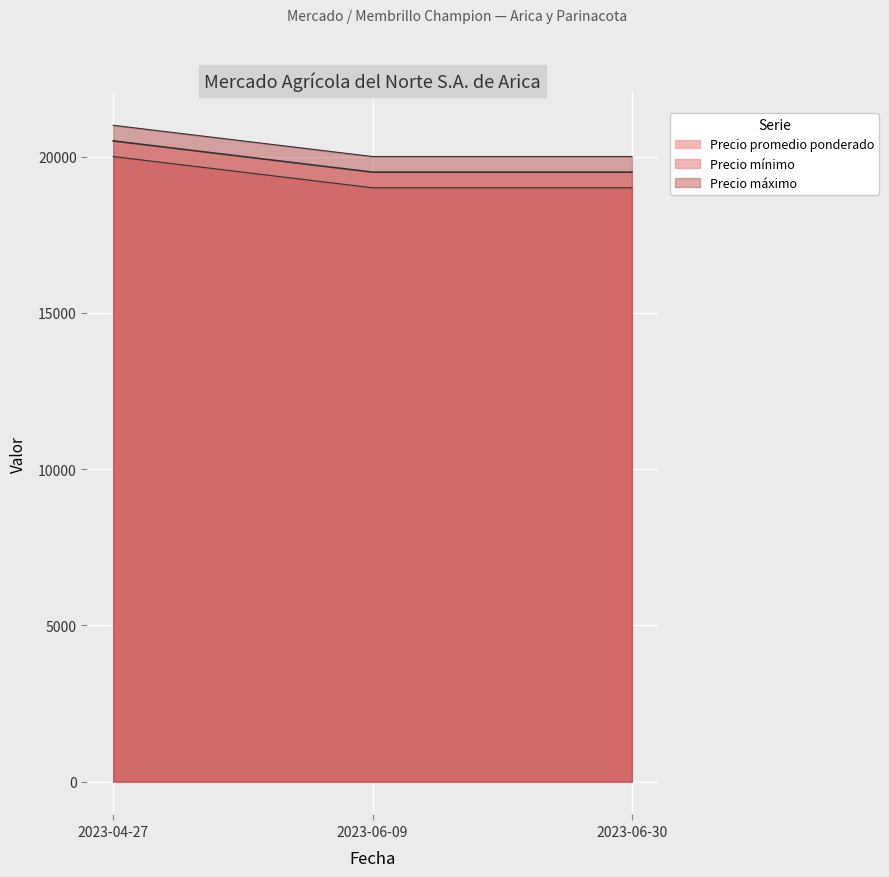

What position from the left is 2023-06-09?

2